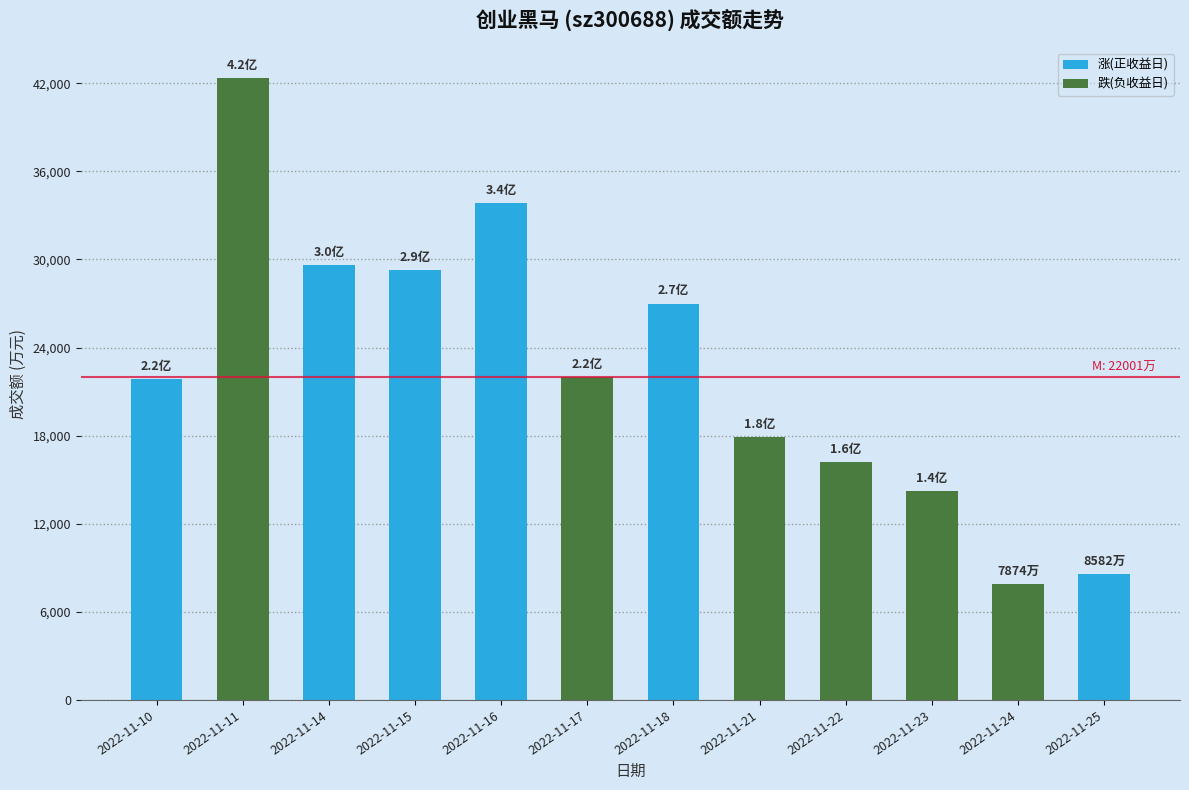

Which has a higher value, 2022-11-10 or 2022-11-23?

2022-11-10